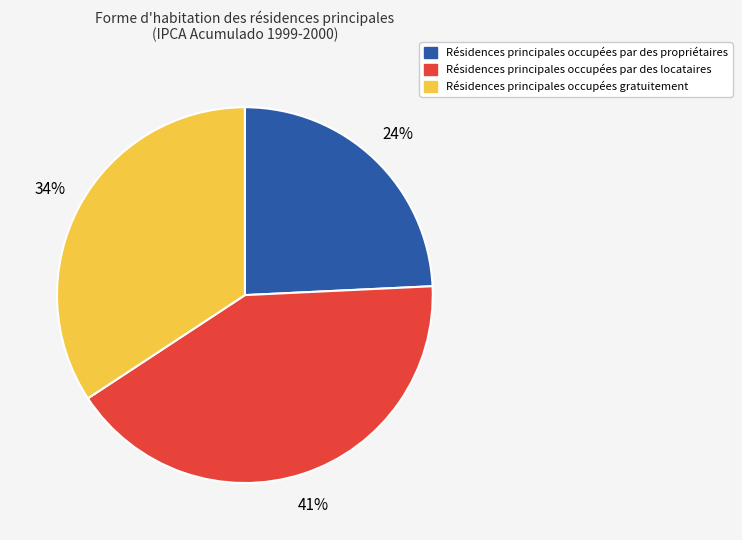

Does any single category account for the majority?

No